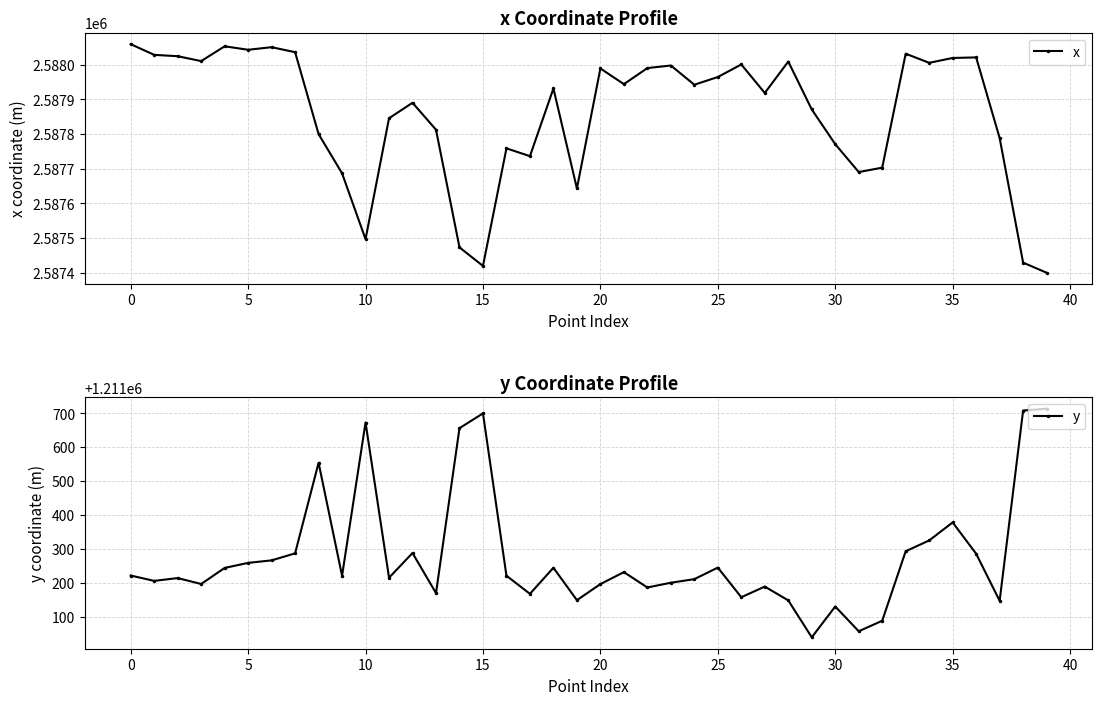

At which label does y first exceed 1211221?

0